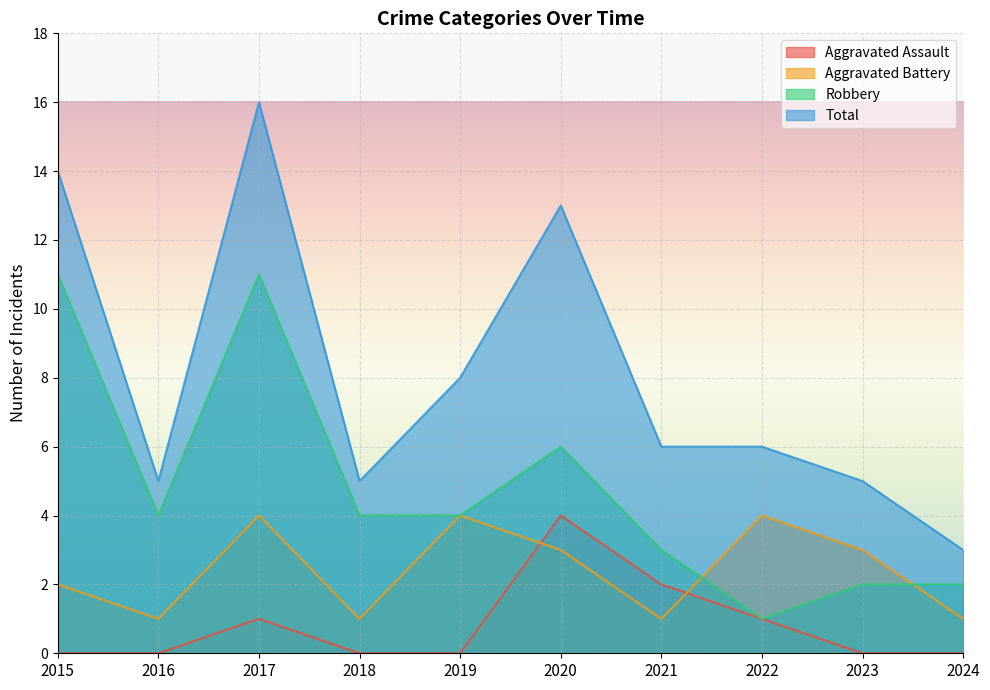

True or false: Total and Aggravated Assault cross at least once.

False